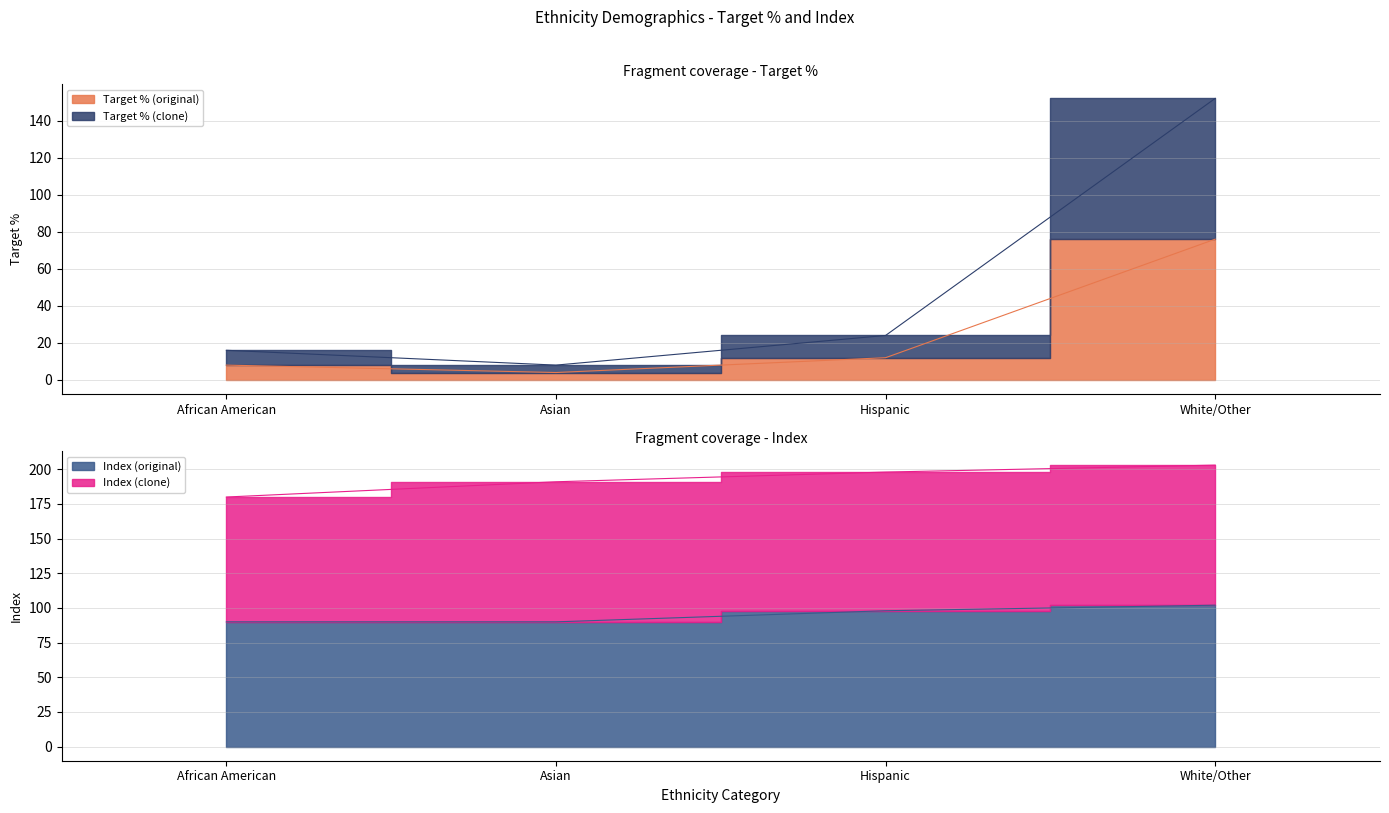

What is the difference between the highest and lowest values at Asian?

86